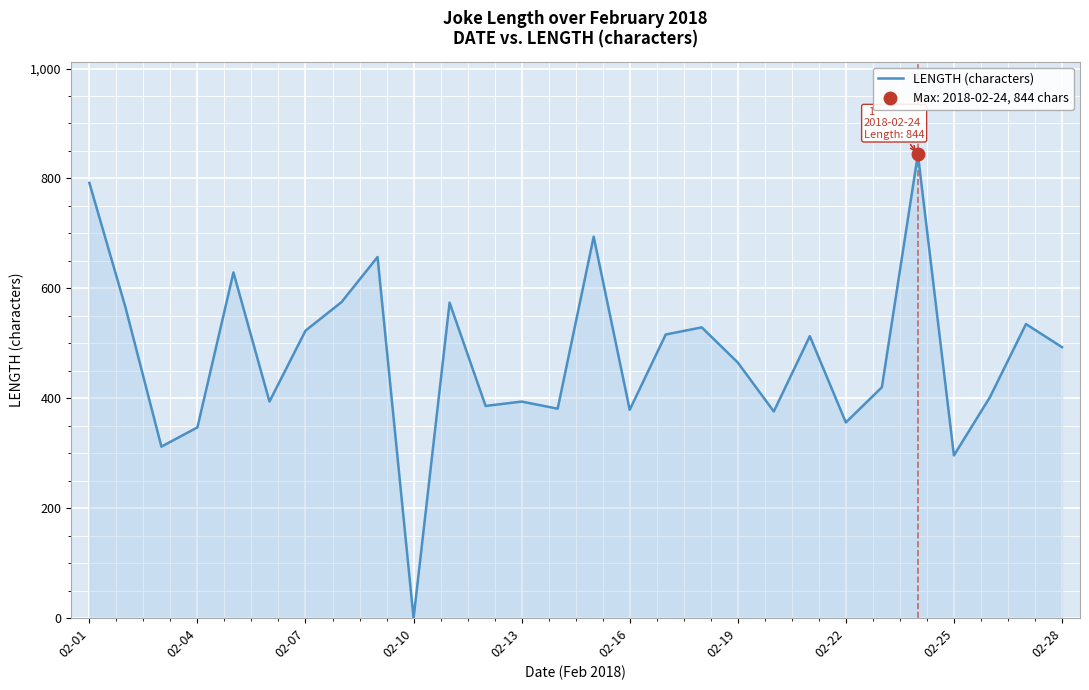

How many data points are above 493?

13